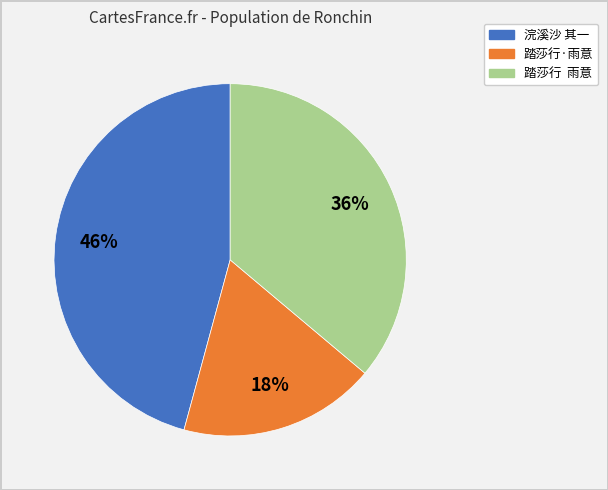

Does any single category account for the majority?

No